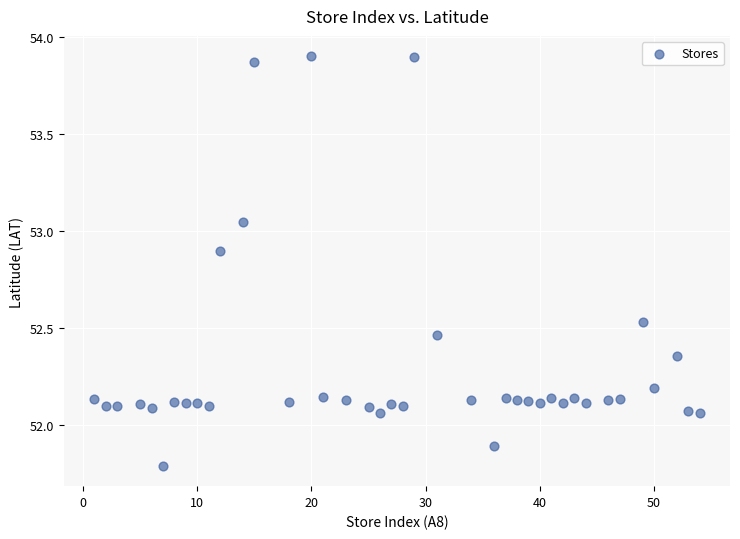

What is the range of Y values (max minus min)?

2.1